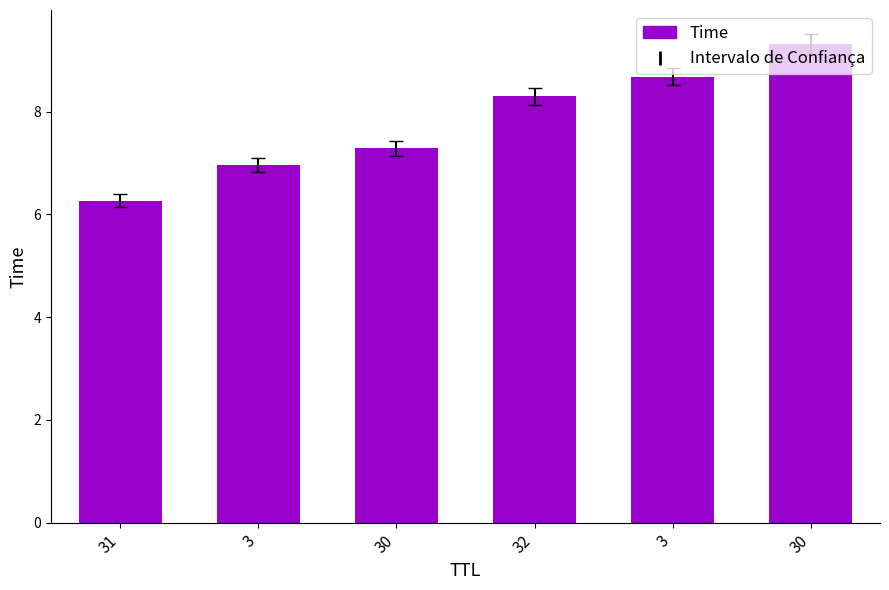

How many data points are less than 8?

3